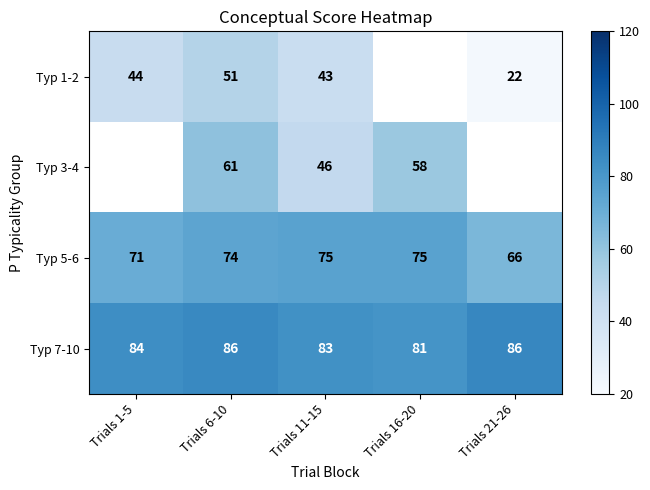

Is the value of Typ 5-6 at Trials 11-15 greater than the value of Typ 7-10 at Trials 21-26?

No